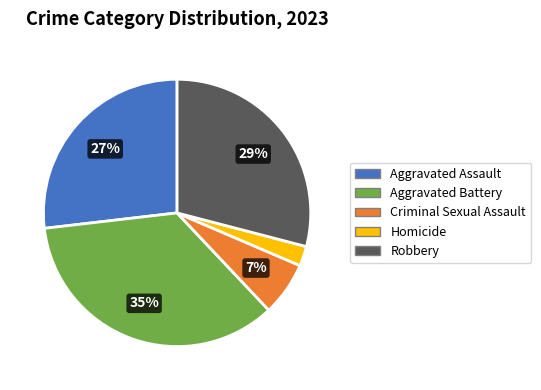

The Aggravated Assault slice represents 18% of the pie. True or false?

False